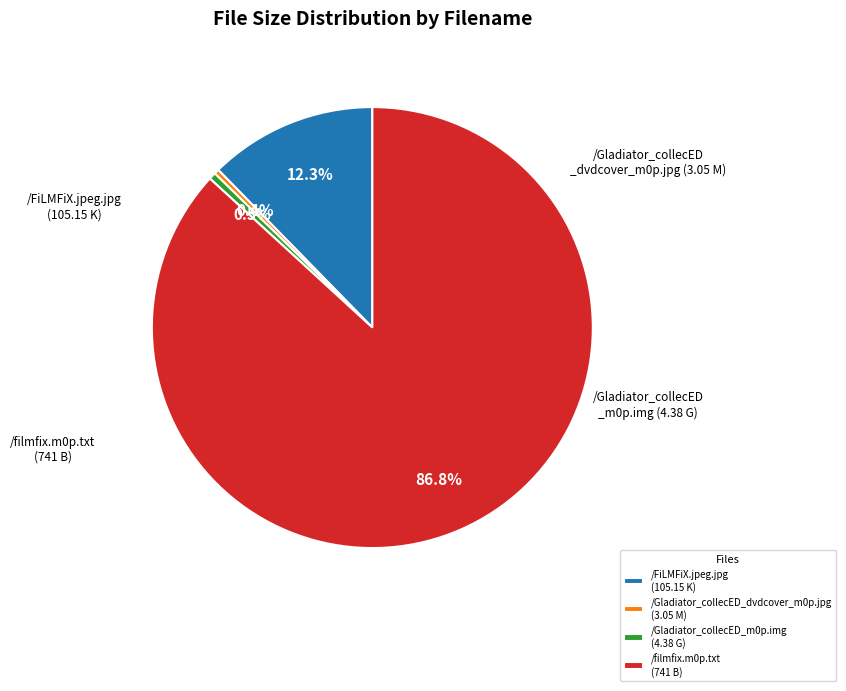

The /Gladiator_collecED_m0p.img slice represents 11% of the pie. True or false?

False